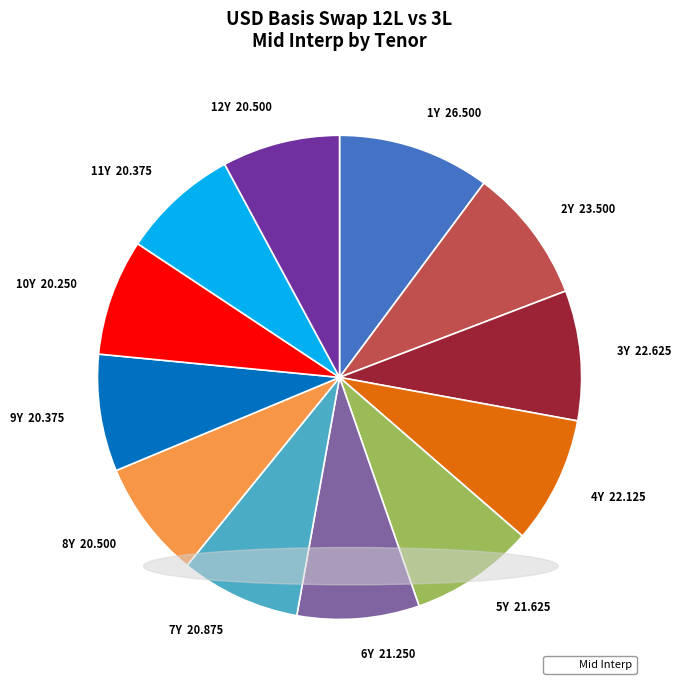

Does 3Y 22.625 account for over 50% of the chart?

No